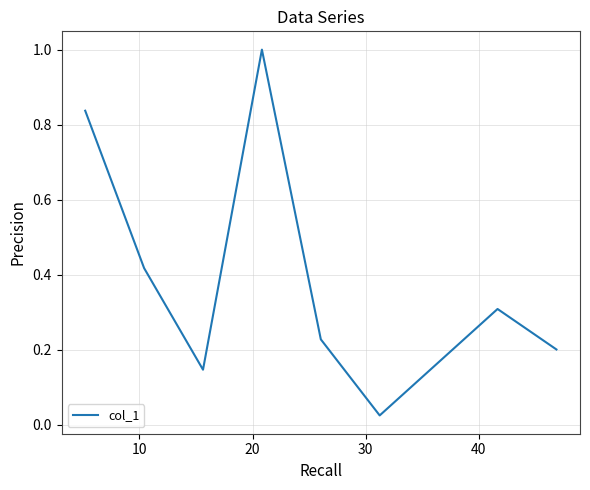

How many interior local valleys (lower than both neighbors) does the data have?

2